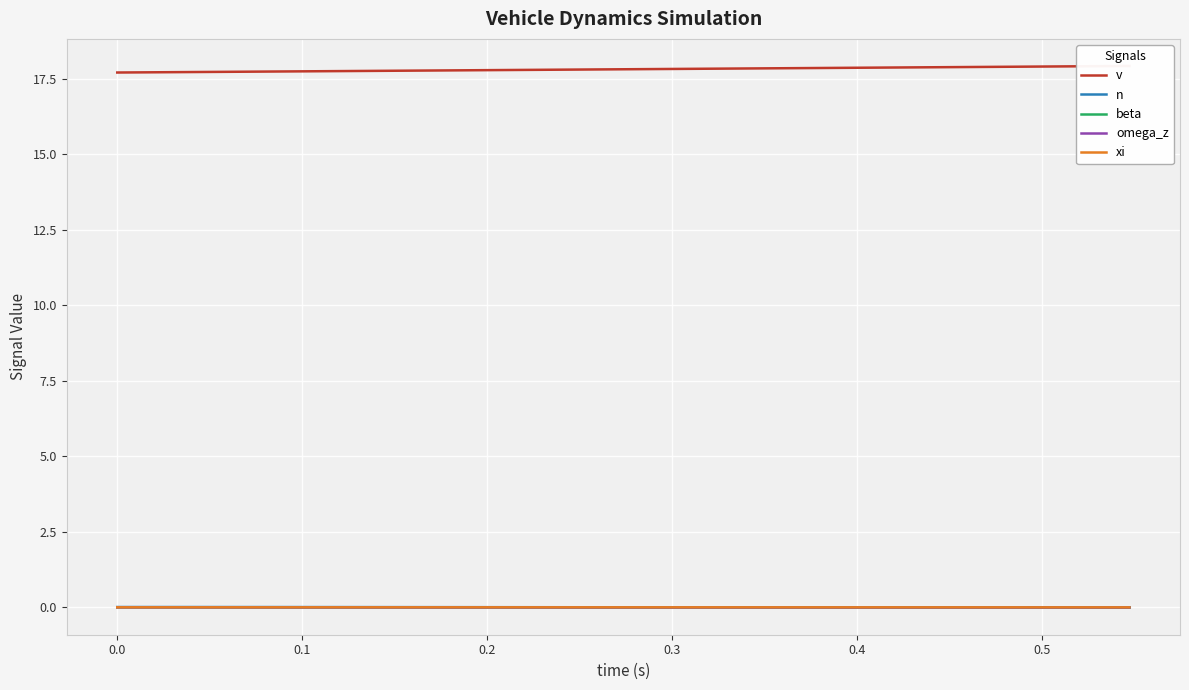

List the series in order of their peak value, highest first.

v, n, beta, omega_z, xi